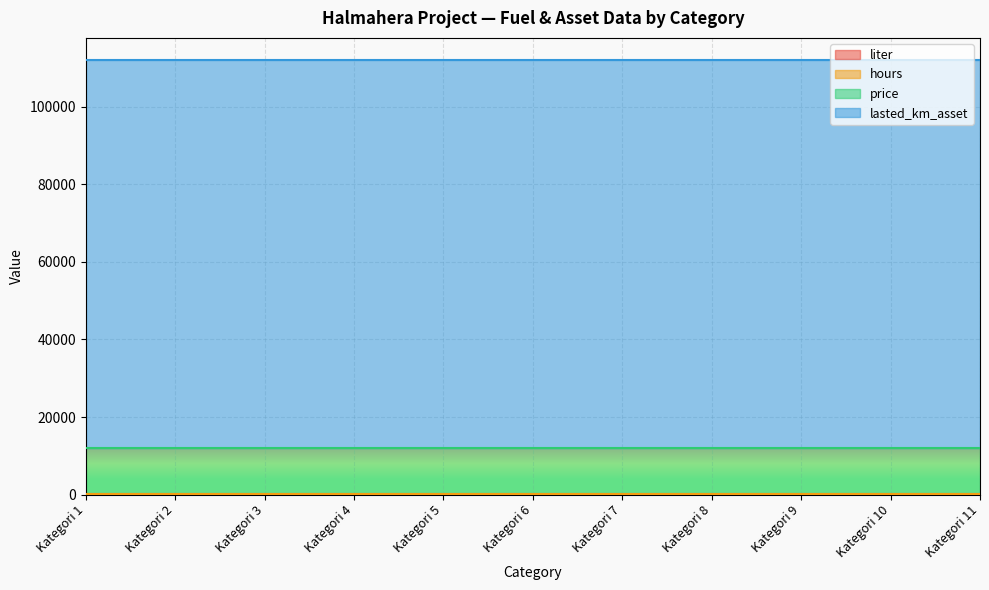

Is the value of hours at Kategori 1 greater than the value of price at Kategori 7?

No